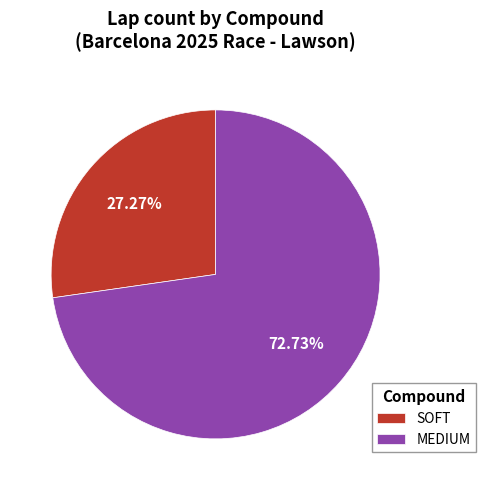

How many segments does this pie chart have?

2